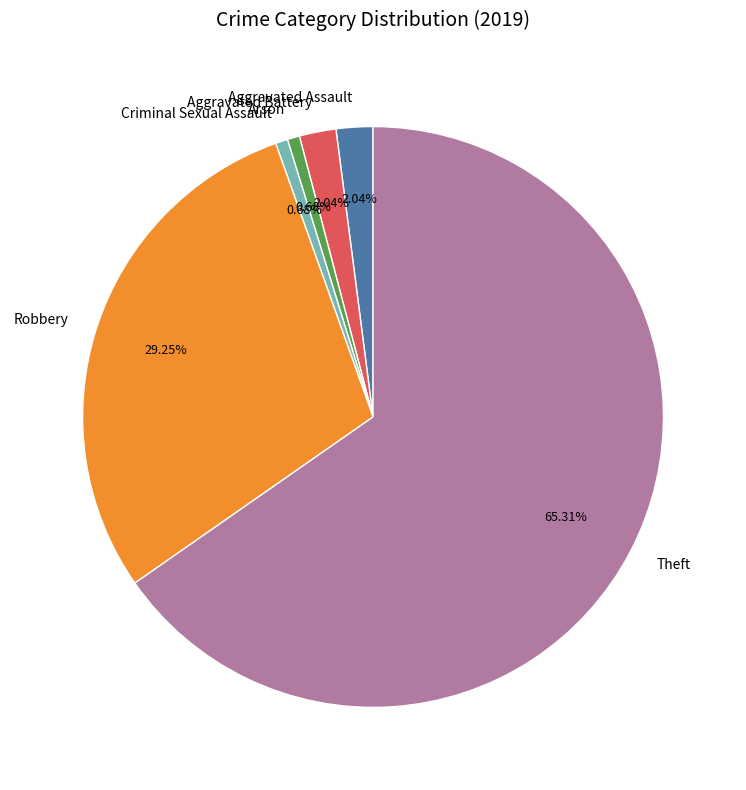

Is there a majority slice in this chart?

Yes